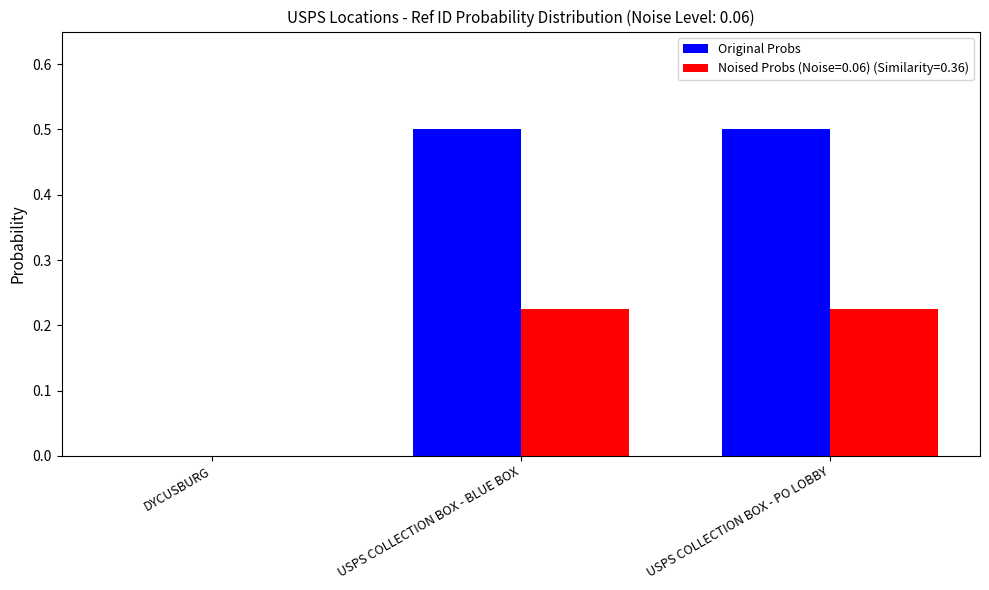

Count the number of categories in the chart.

3